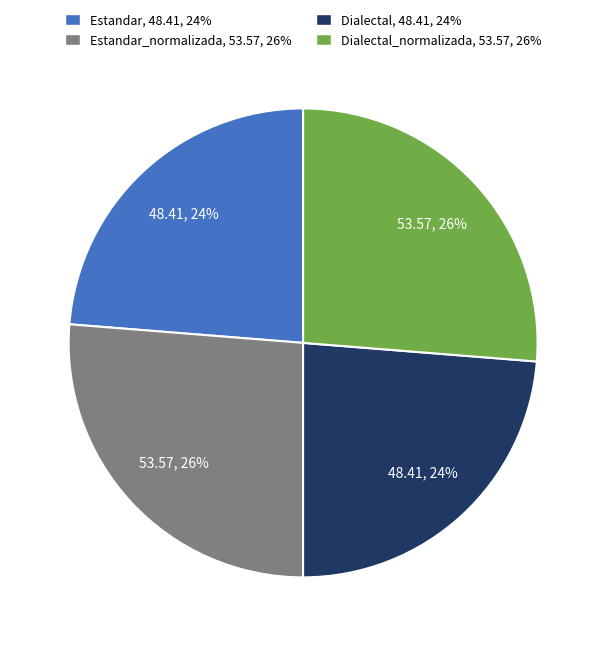

To the nearest percent, what is the average slice percentage?

25%